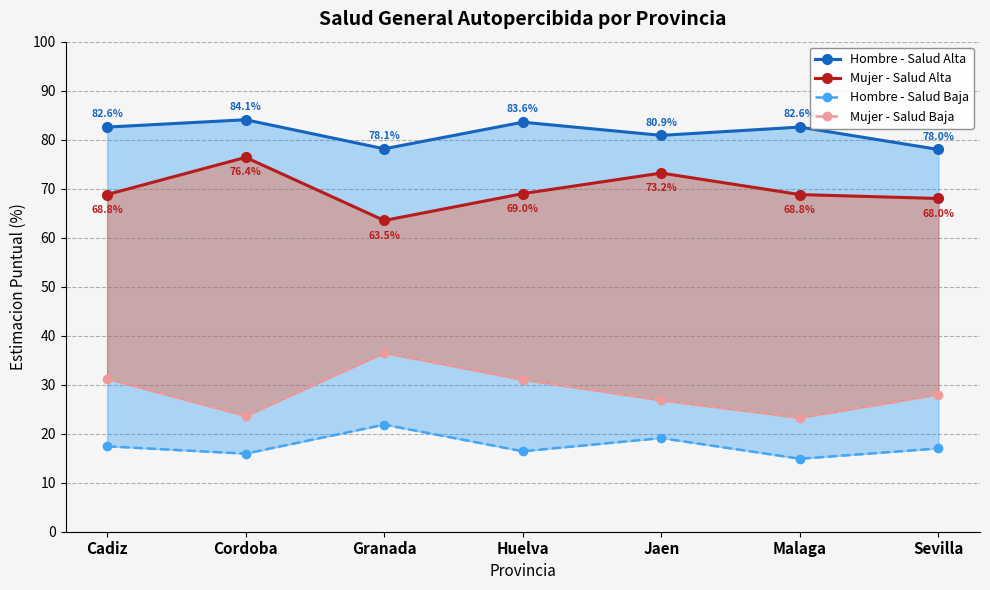

What position from the right is Jaen?

3